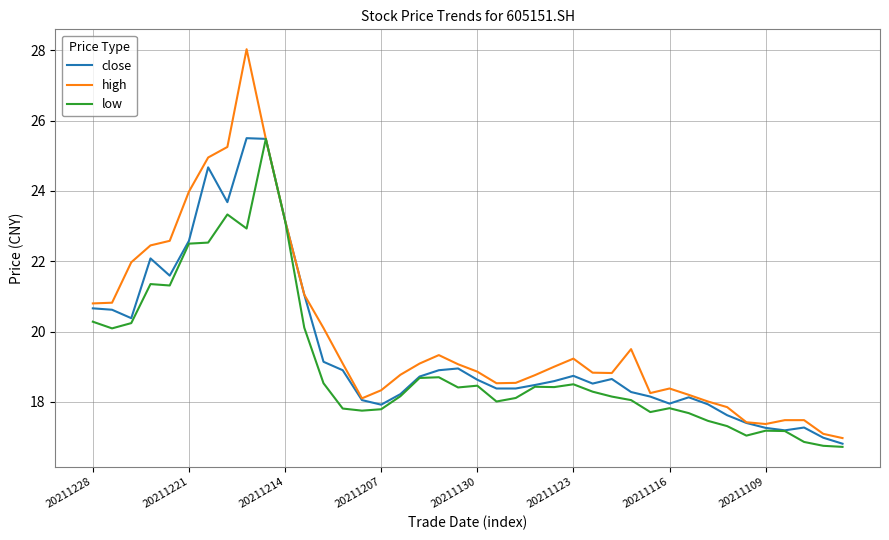

What is the maximum value shown in the chart?

28.0